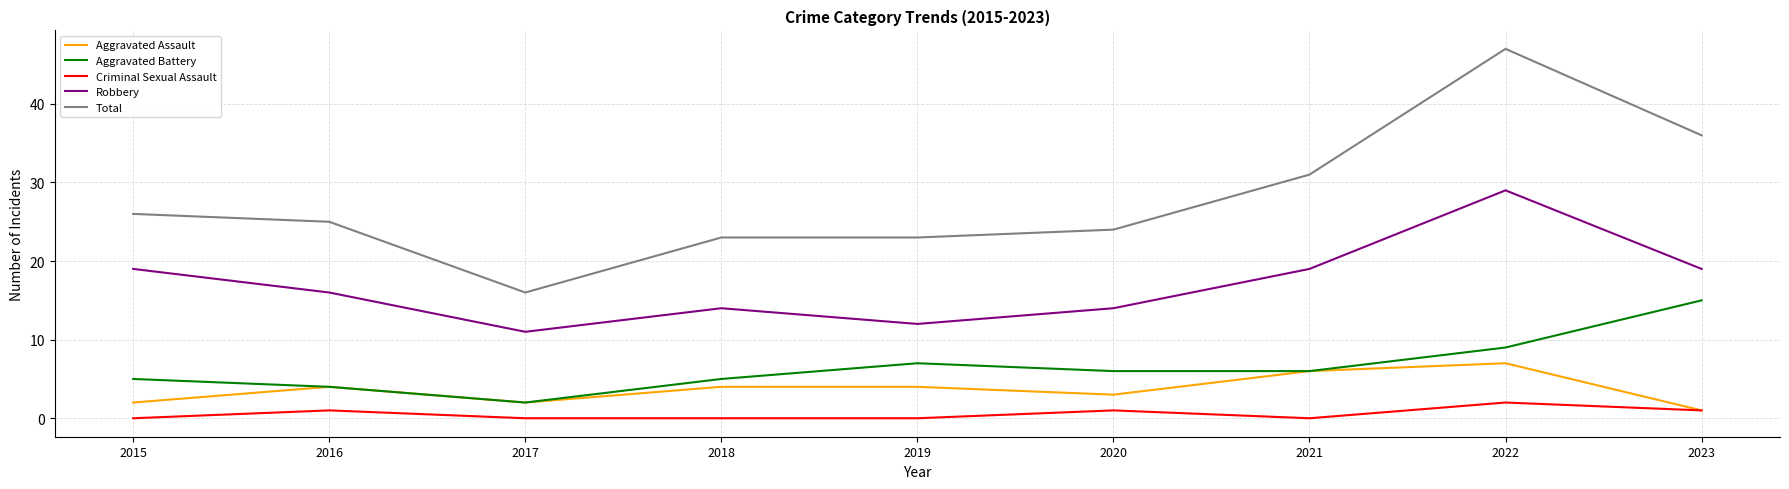

What is the difference between the Aggravated Battery values at 2016 and 2020?

2